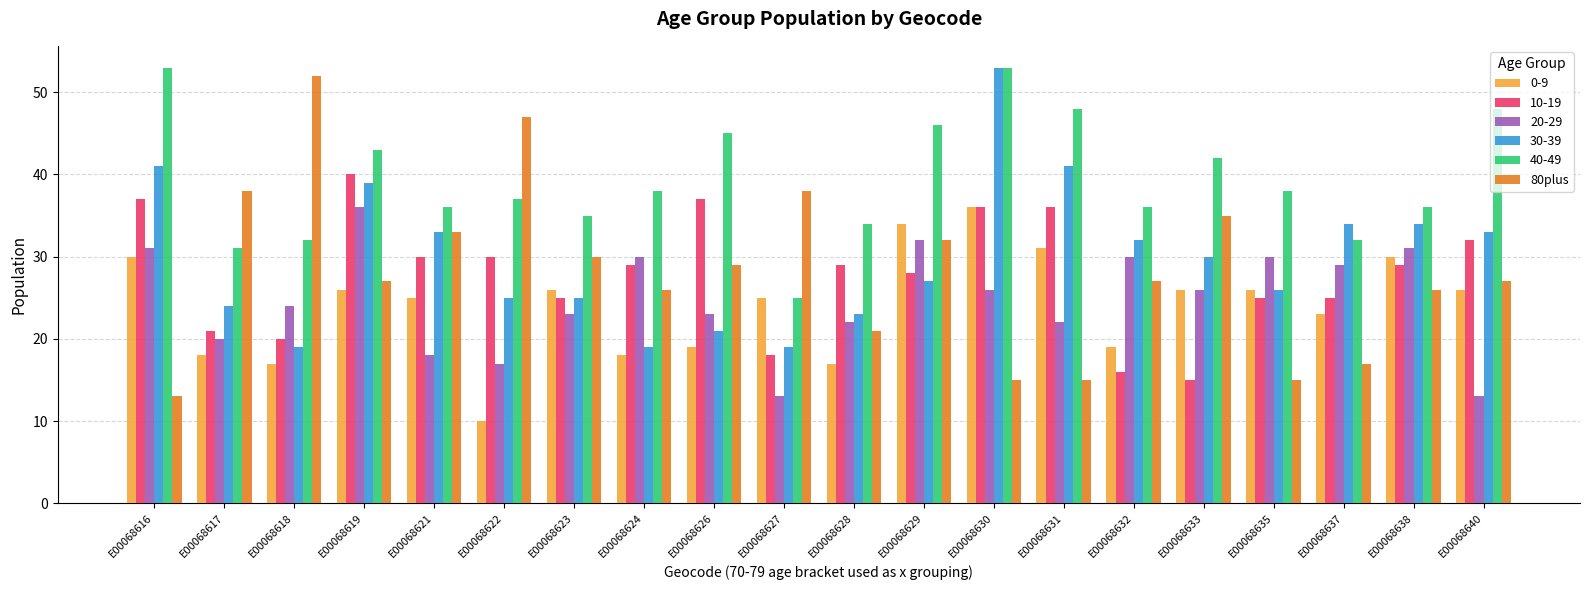

The 40-49 series shows 9 at E00068637. True or false?

False